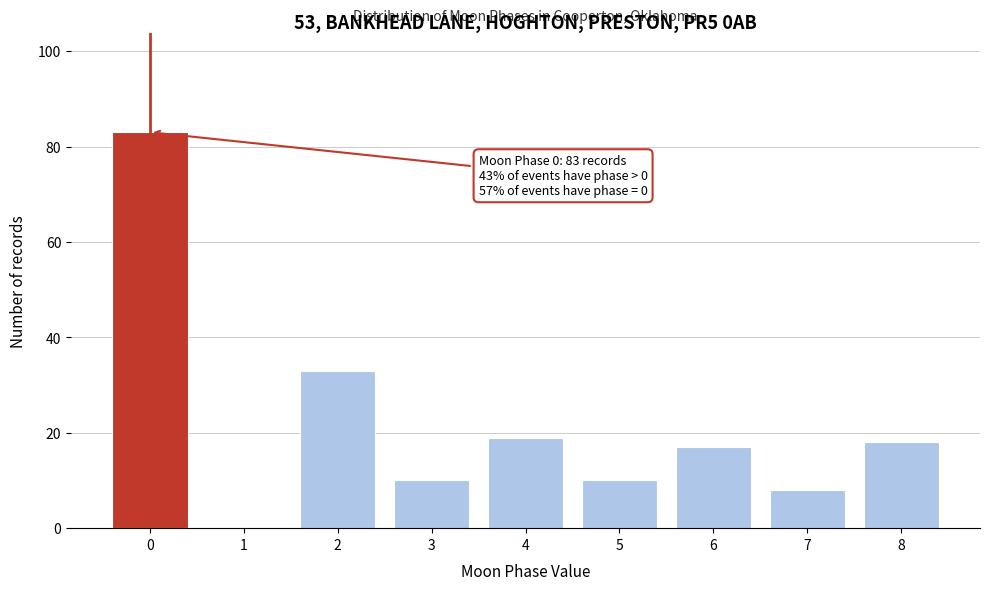

Reading left to right, list all the values displayed in this chart.

0=83	1=0	2=33	3=10	4=19	5=10	6=17	7=8	8=18